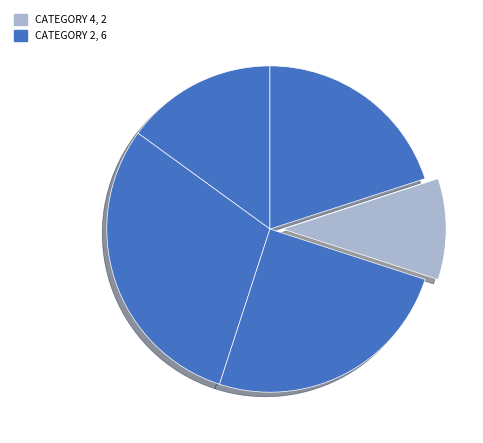

How many segments does this pie chart have?

5